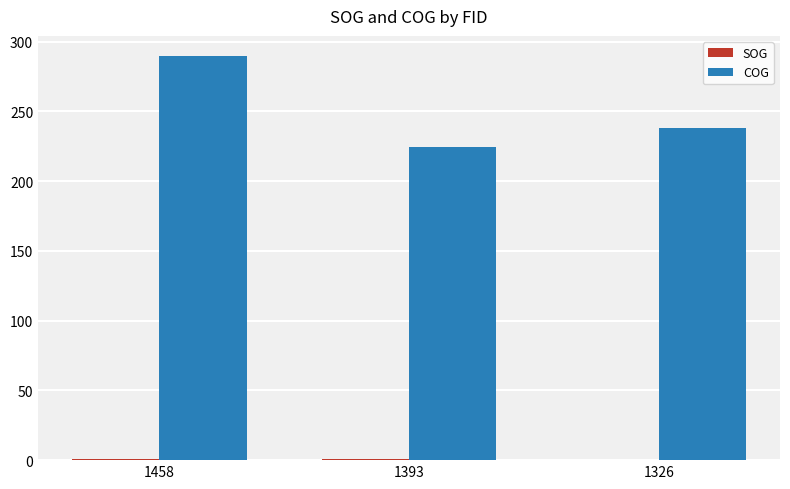

Is it true that COG equals 398.4 at 1393?

False